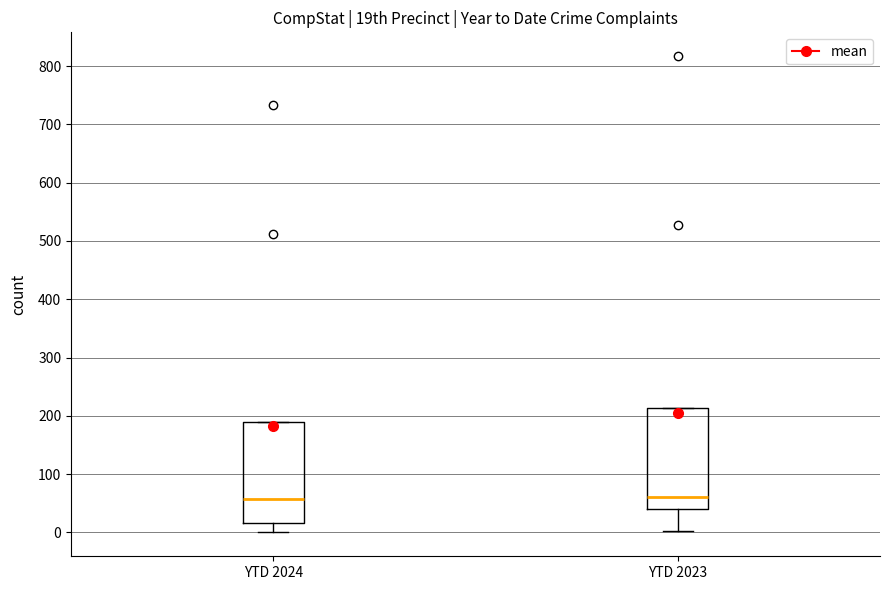

Reading left to right, transcribe this box plot: for each box, give where its median line is, the range the box spans, and where its two whiskers end, as read against the y-axis. The values are not printed on the chart, so give them approximately, as read against the axis.

YTD 2024: median 60, box 20 to 190, whiskers 0 to 190
YTD 2023: median 60, box 40 to 210, whiskers 0 to 210